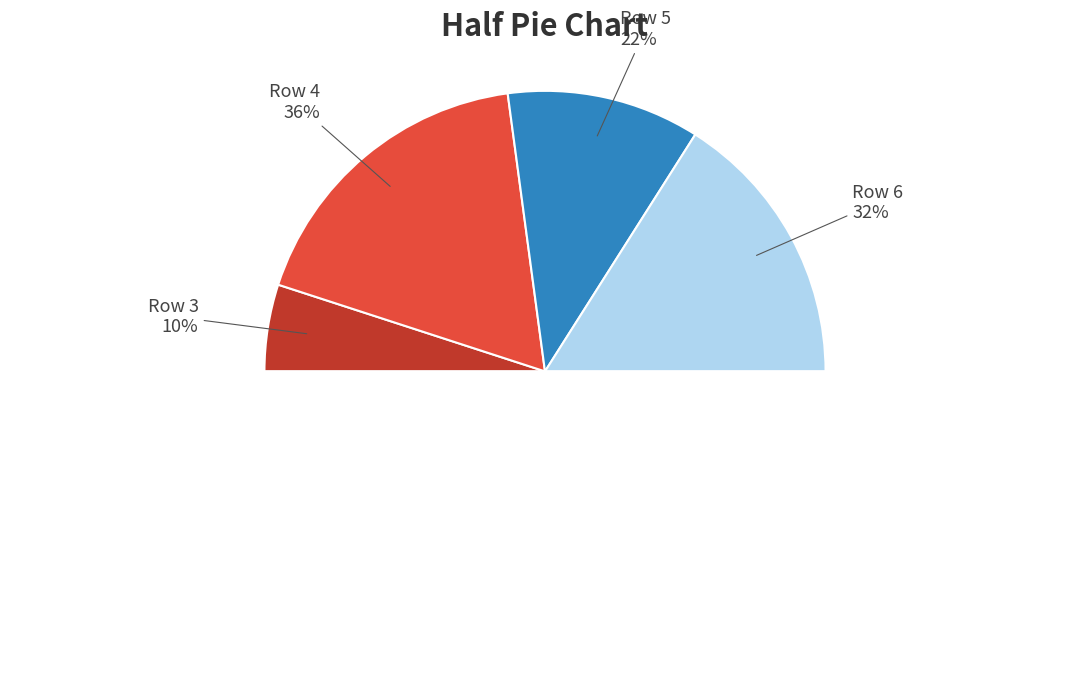

Rank the categories by value from lowest to highest.

Row 3, Row 5, Row 6, Row 4